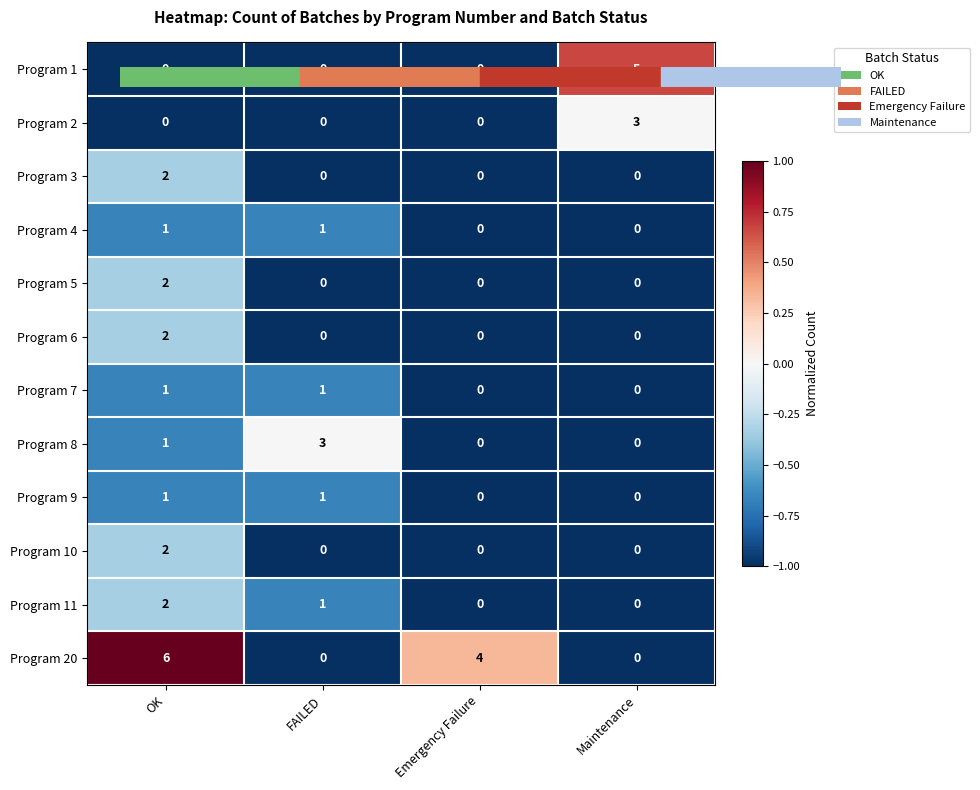

Is it true that Program 20 equals 3 at Maintenance?

False